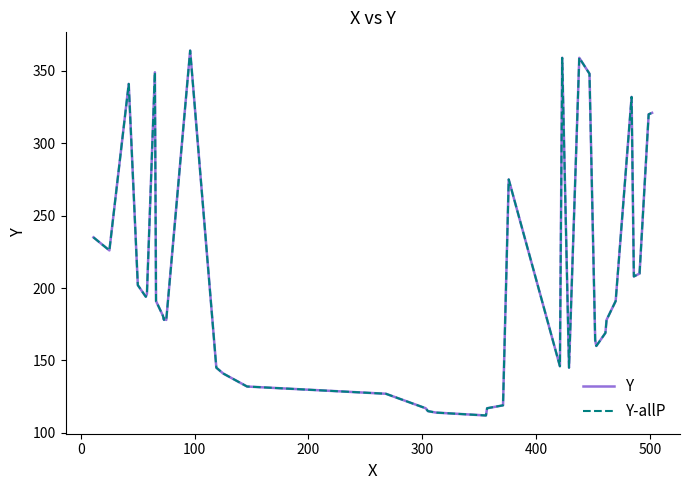

Does the chart have visible grid lines?

No